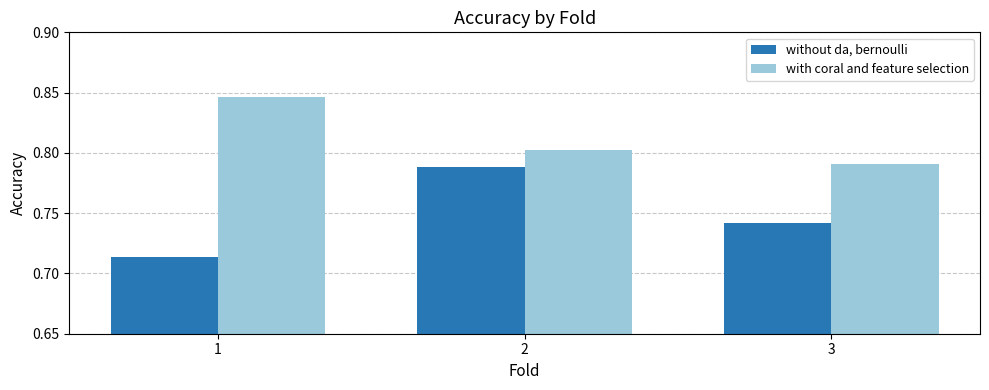

Which series has the largest range (max minus min)?

without da, bernoulli